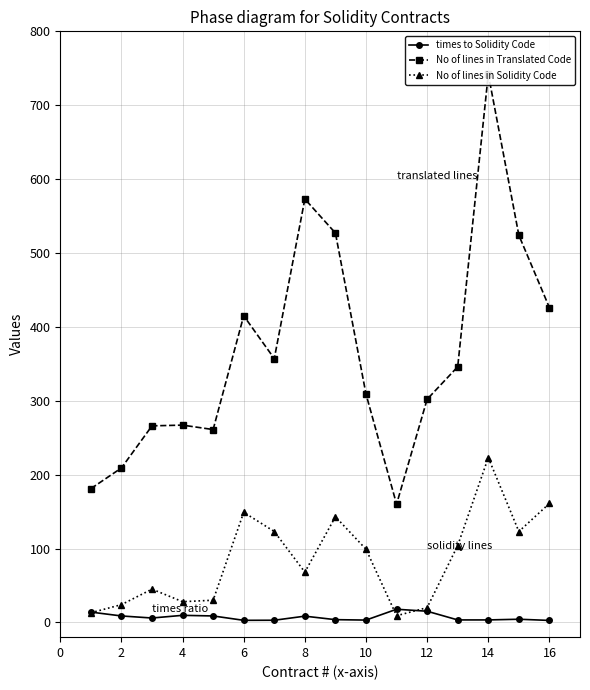

In No of lines in Solidity Code, how many points are higher than both neighbors (excluding endpoints)?

4